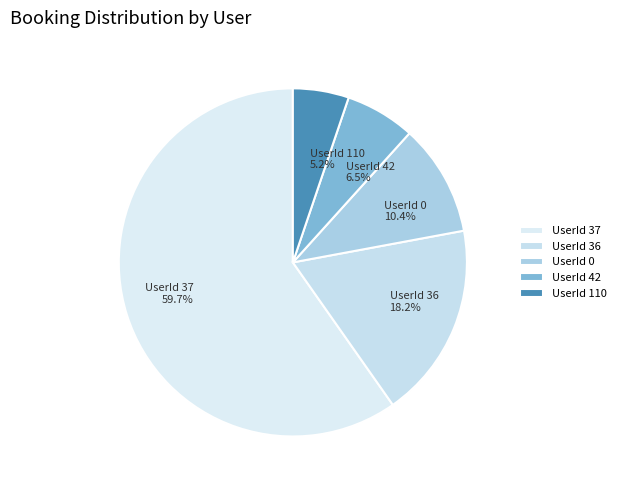

How much of the chart is everything except UserId 36?

81.8%